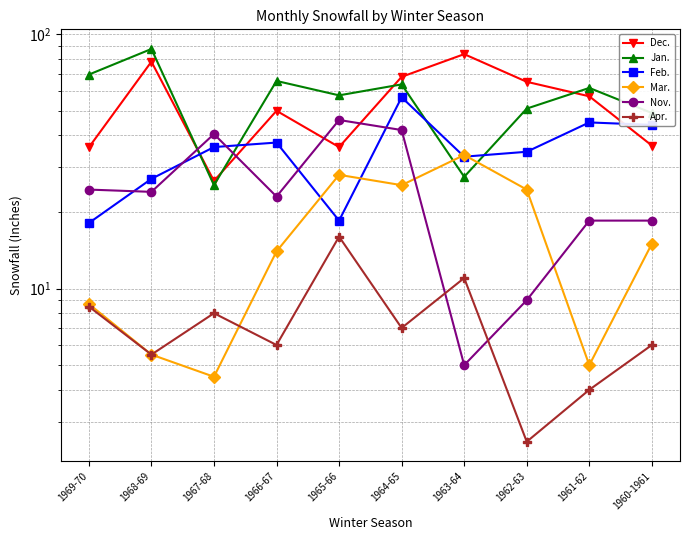

How many values in the Jan. series exceed 61?

5